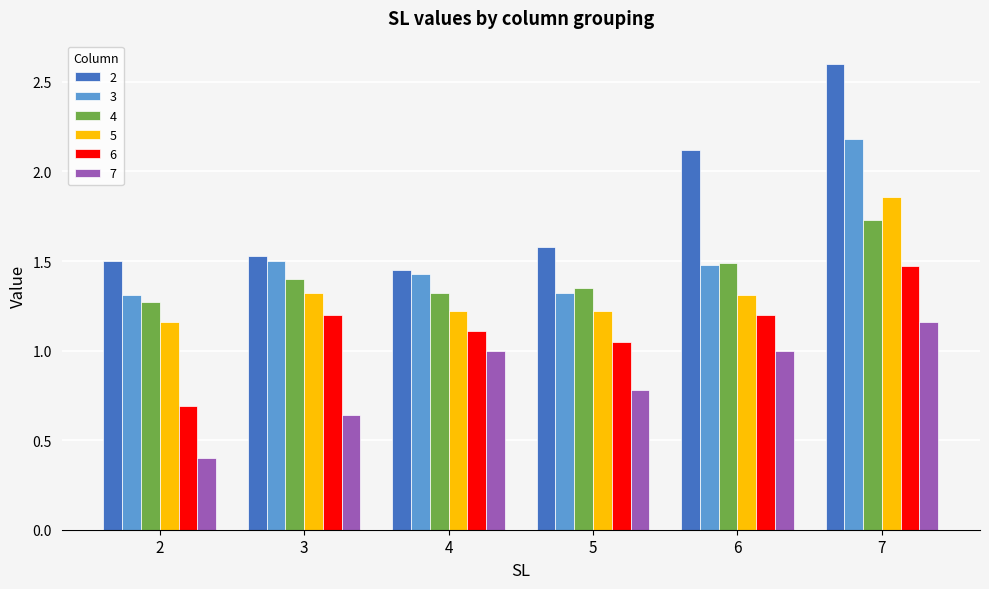

At which label is 6 closest to 1?

5